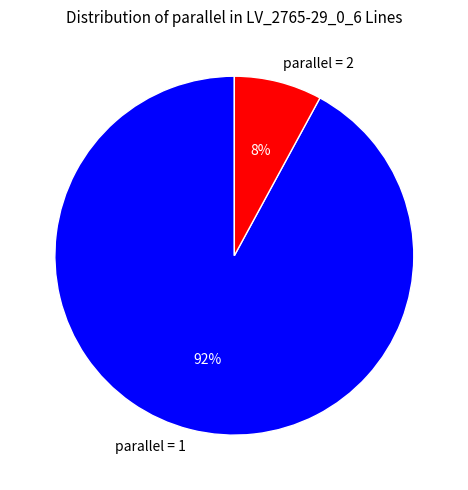

Is the sum of parallel = 2 and parallel = 1 greater than half?

Yes